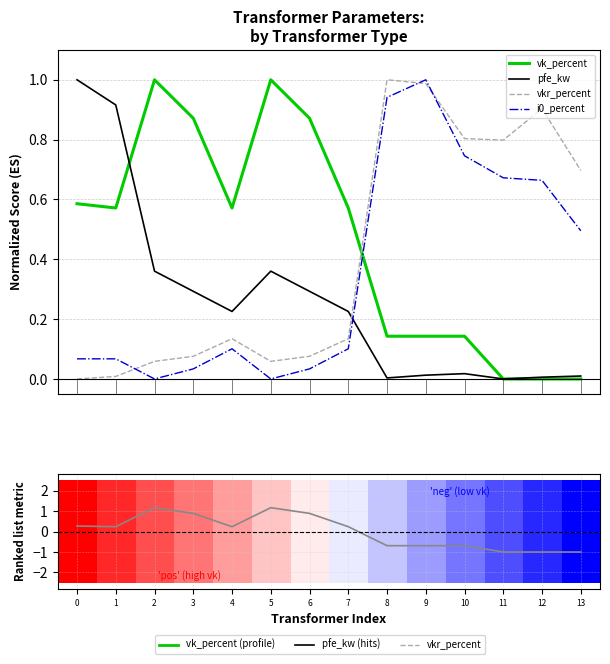

Which series has the largest range (max minus min)?

Ranking metric scores